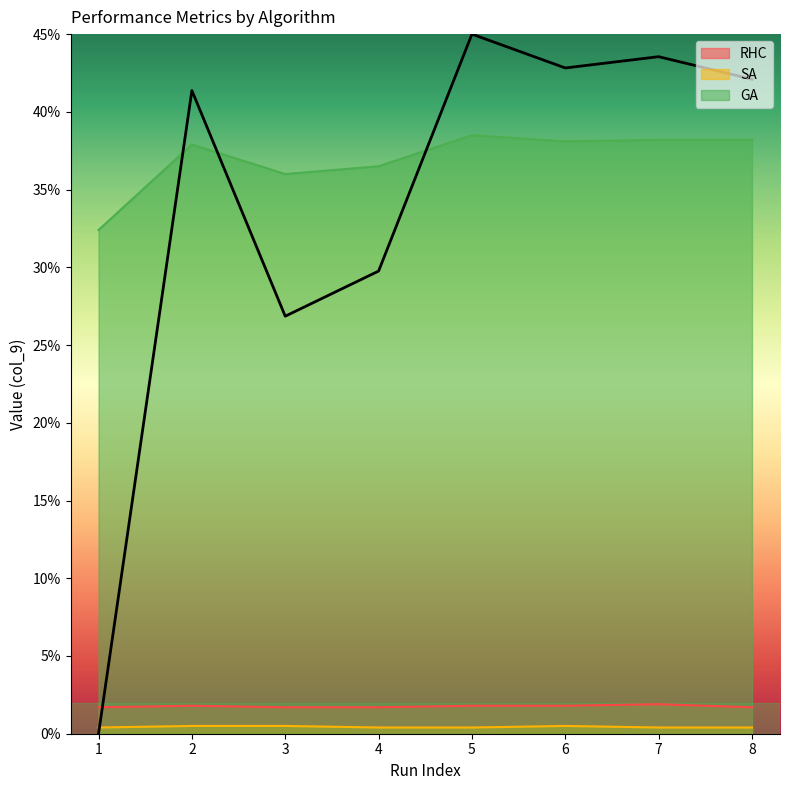

How many interior local valleys does the GA series have?

2